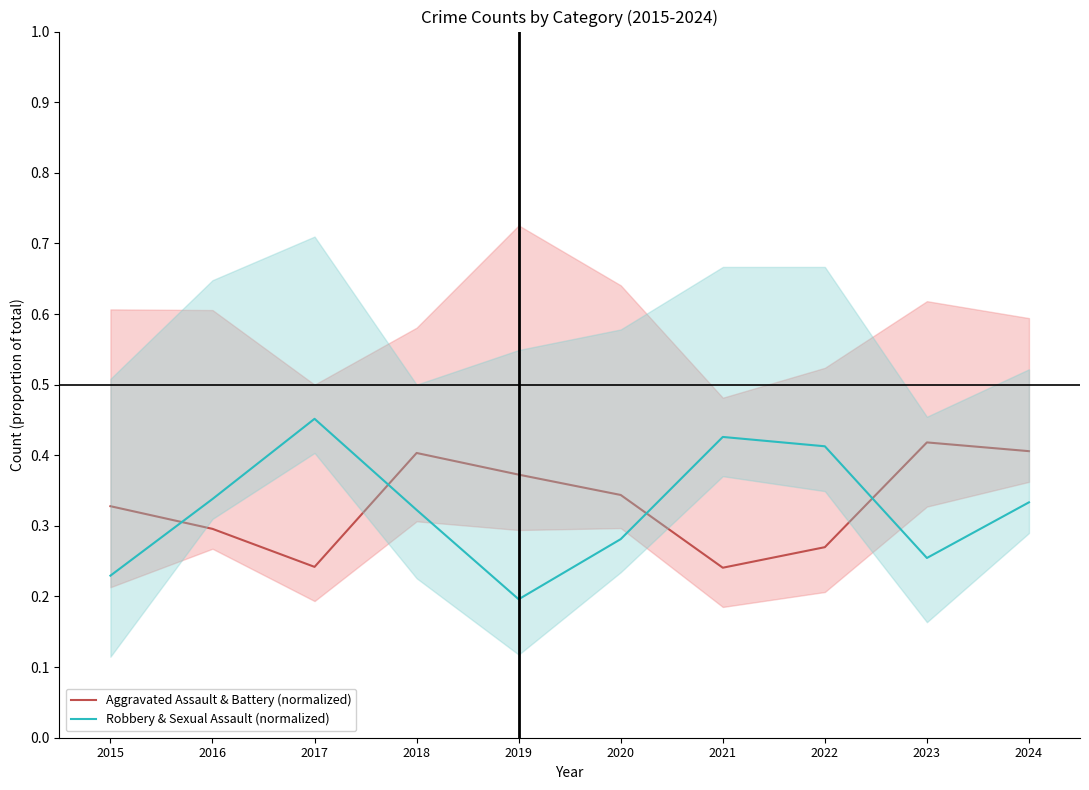

Where is the first local maximum for Robbery & Sexual Assault (normalized)?

2017